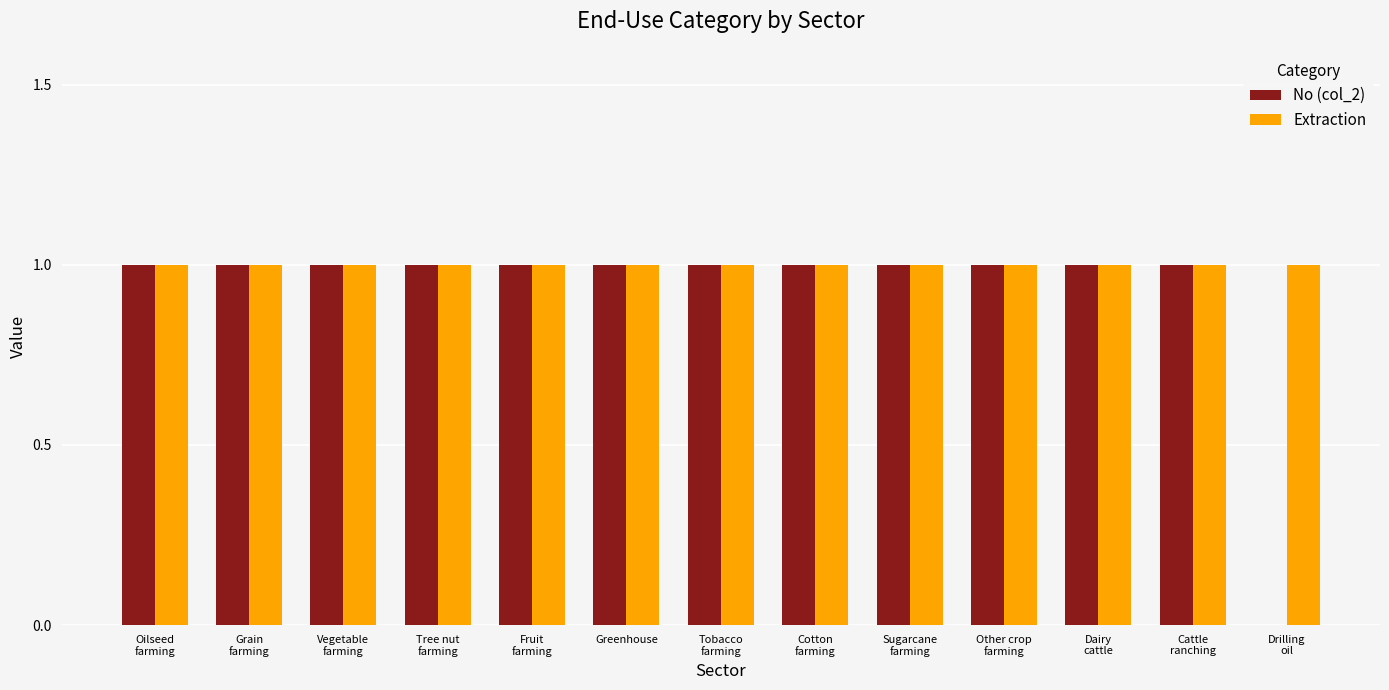

The value of No (col_2) at Dairy
cattle is 1. True or false?

True